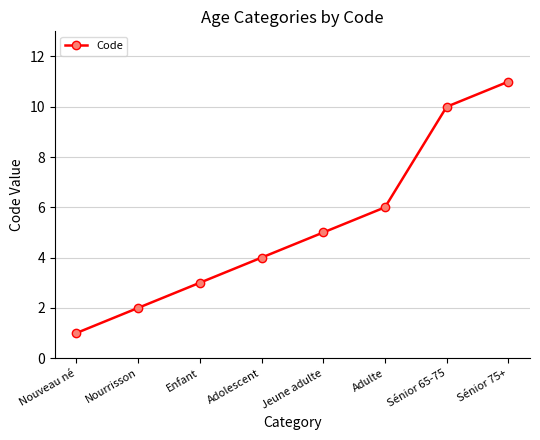

What is the label of the 1st point from the left?

Nouveau né